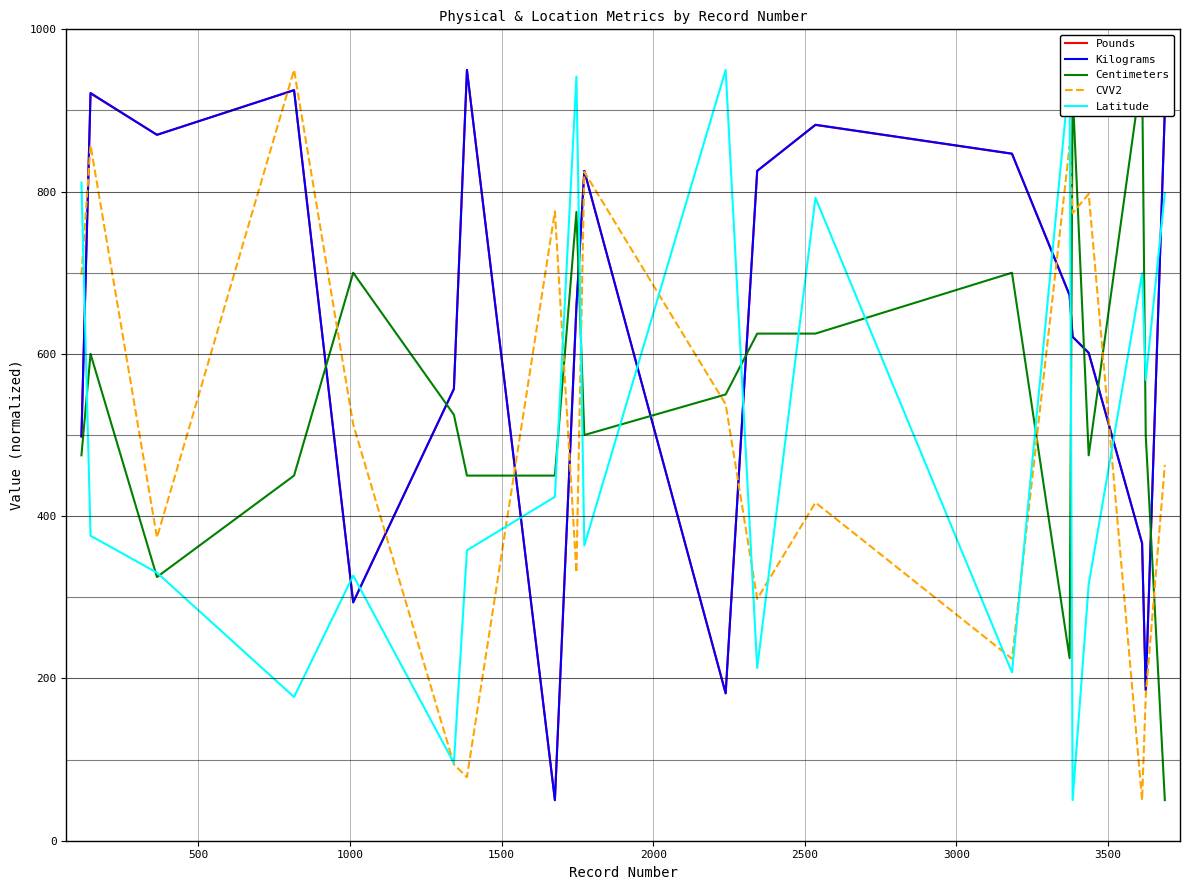

How many values in the Latitude series exceed 375?

10